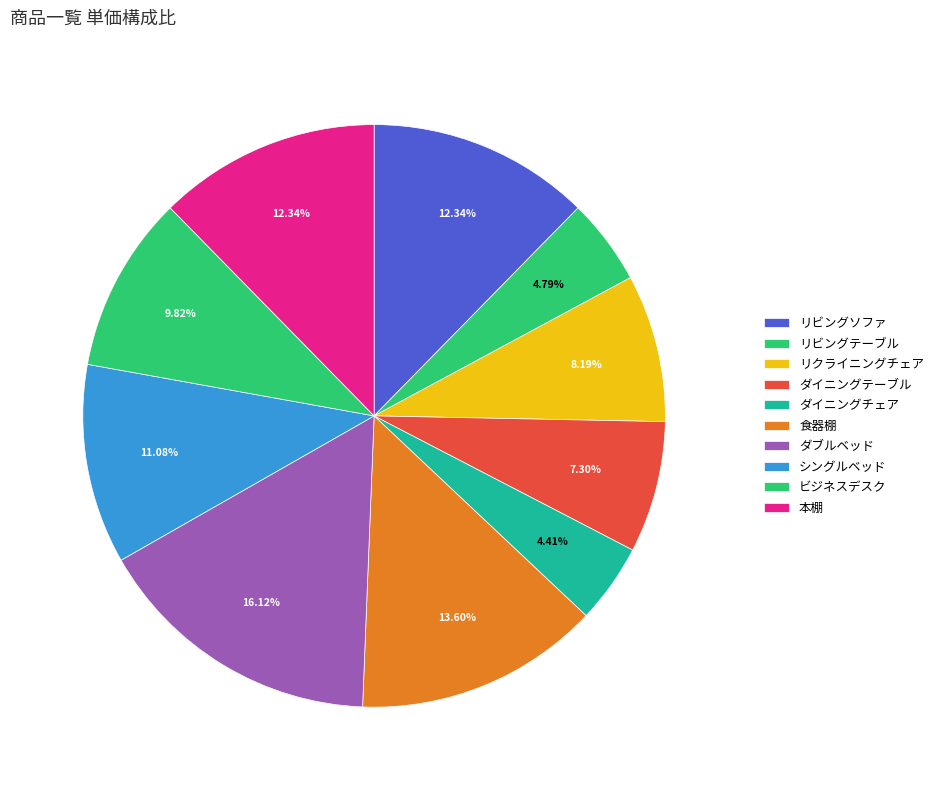

Is it true that ビジネスデスク is 10% of the pie?

True